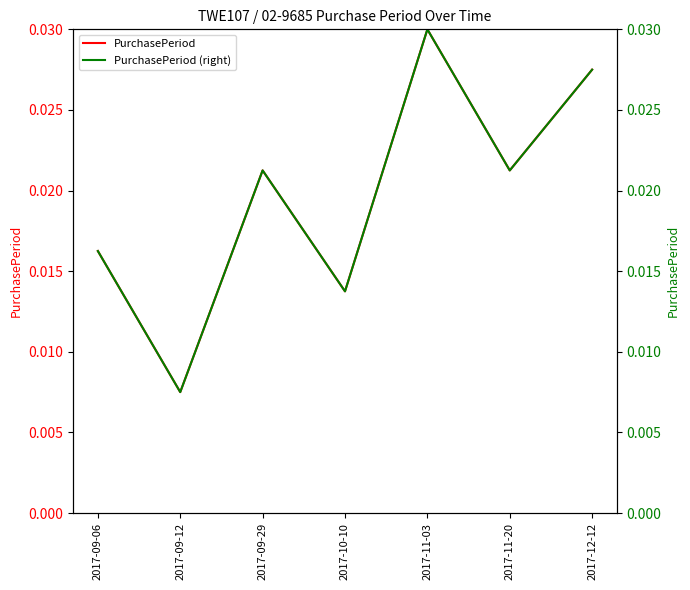

Rank the series by their maximum value, from lowest to highest.

PurchasePeriod, PurchasePeriod (right)